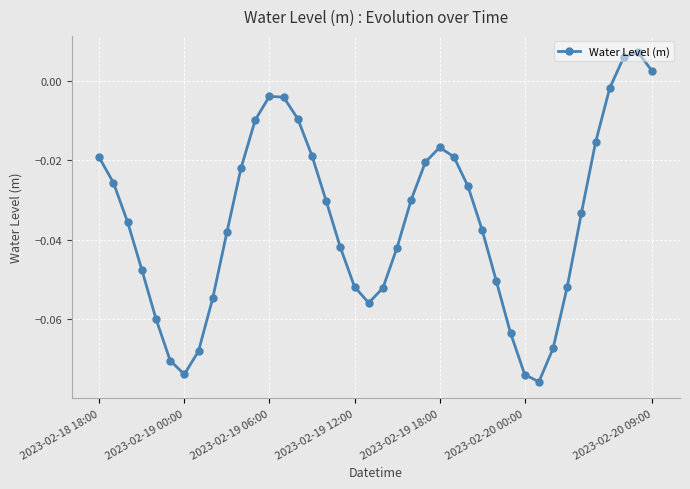

True or false: there are more than 1 points higher than both neighbors.

True